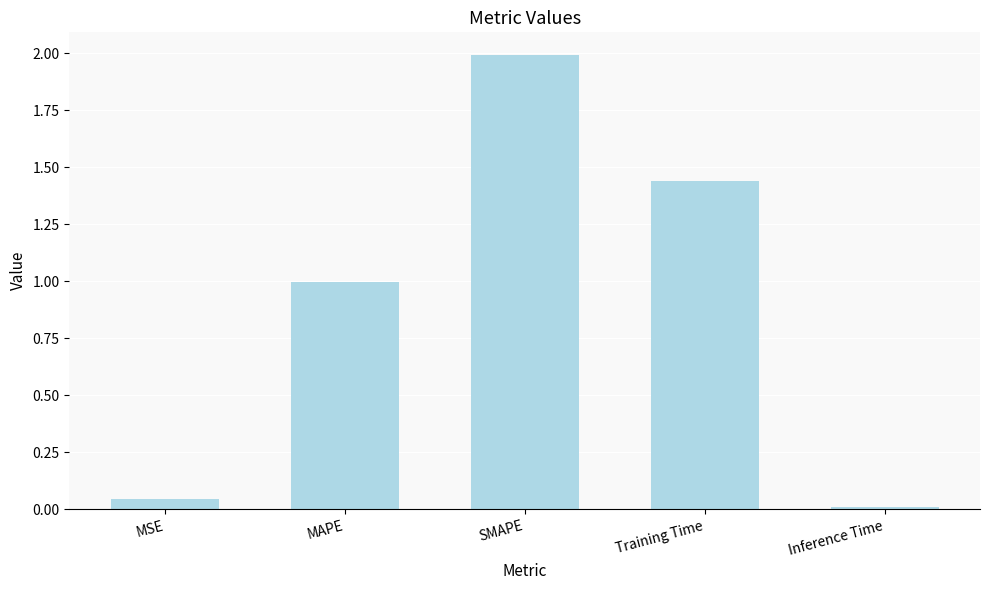

List the labels in order of value, largest first.

SMAPE, Training Time, MAPE, MSE, Inference Time